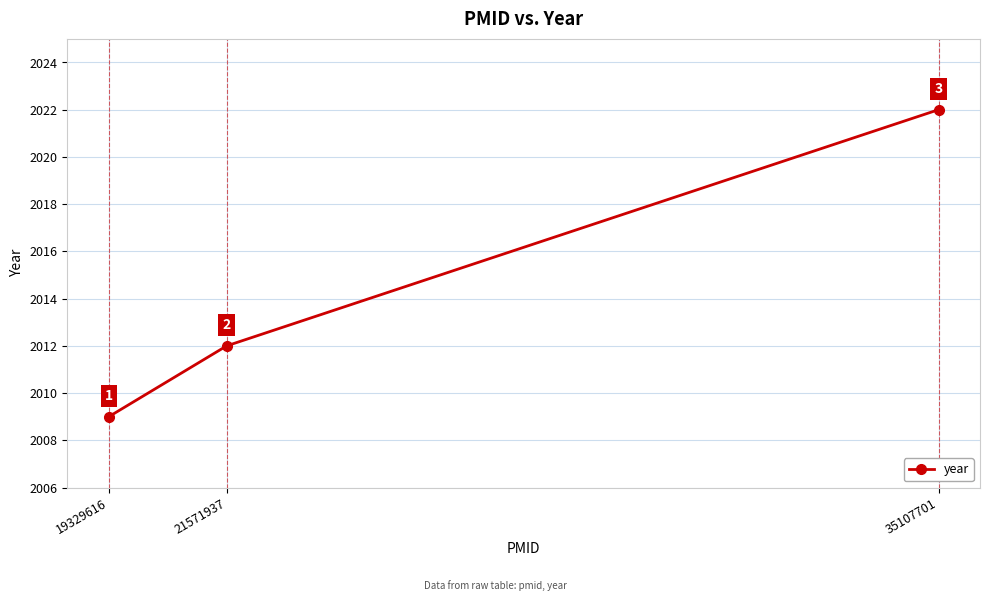

What is the greatest value displayed?

2022